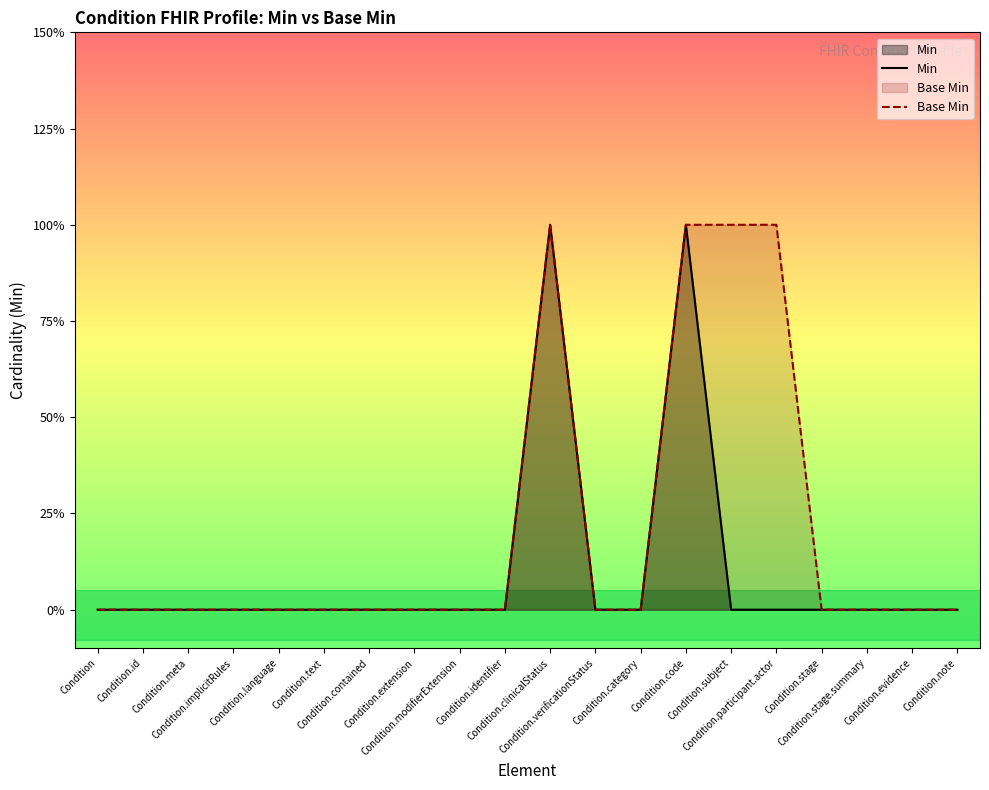

What is the label of the 8th point from the right?

Condition.category